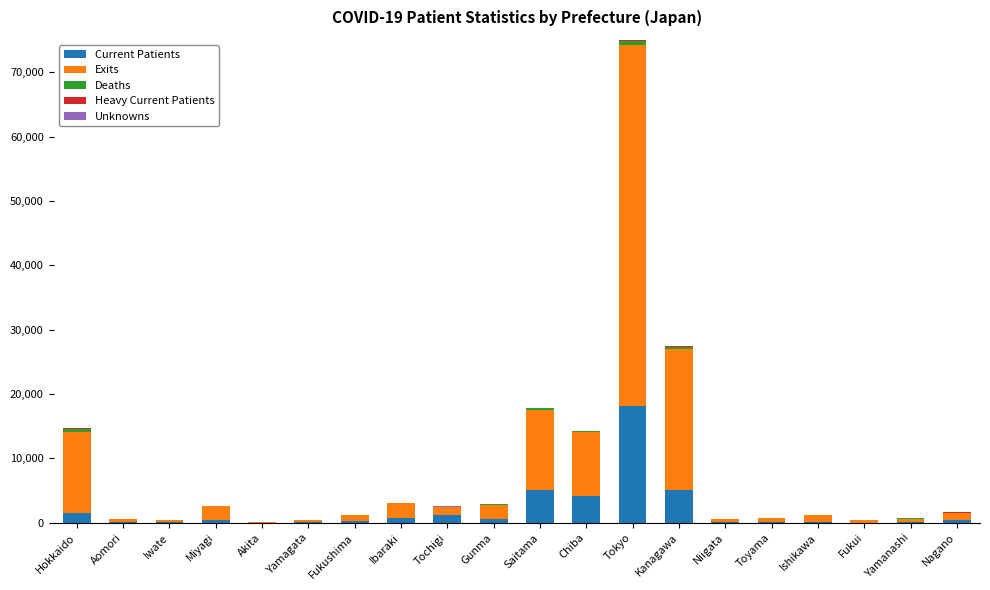

How many series are shown in this chart?

5